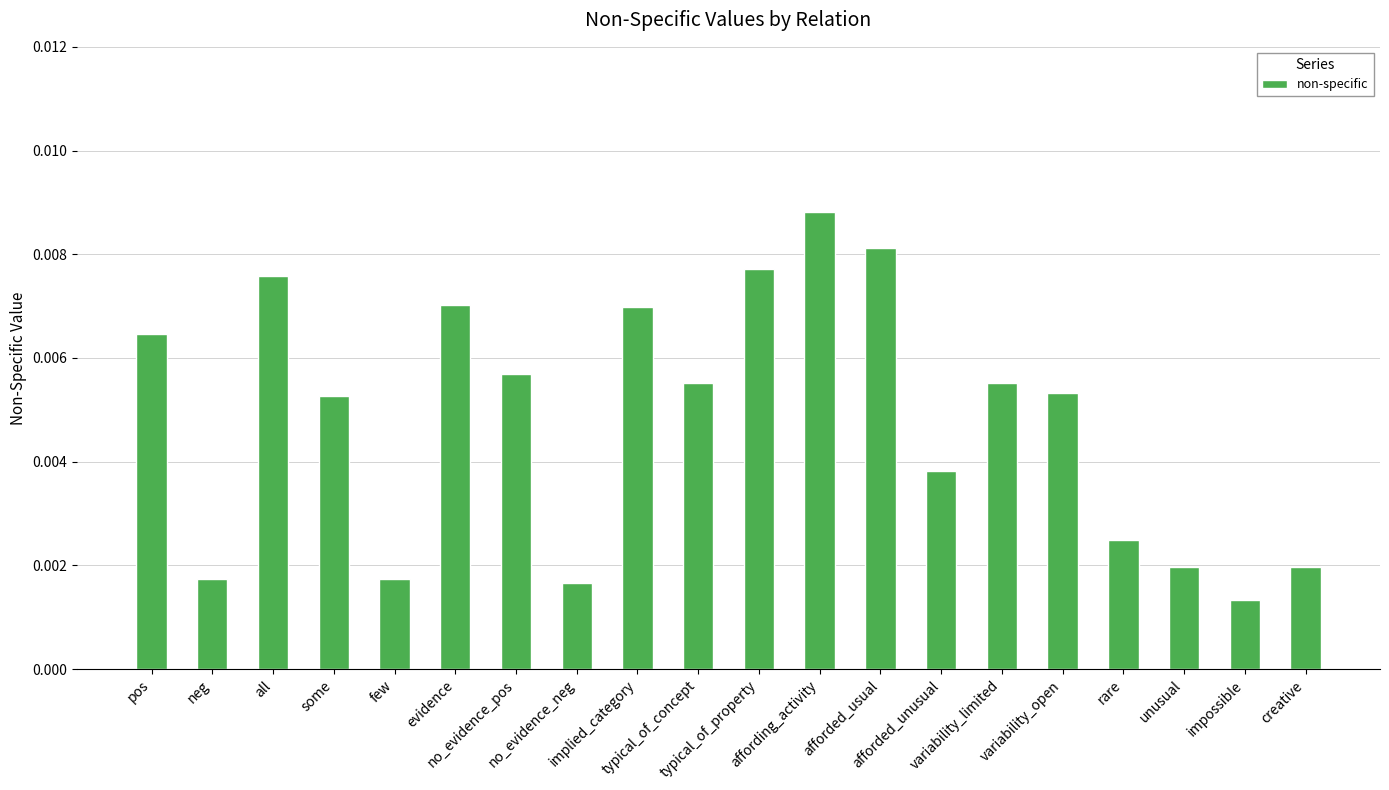

How many values are between 0 and 1?

20